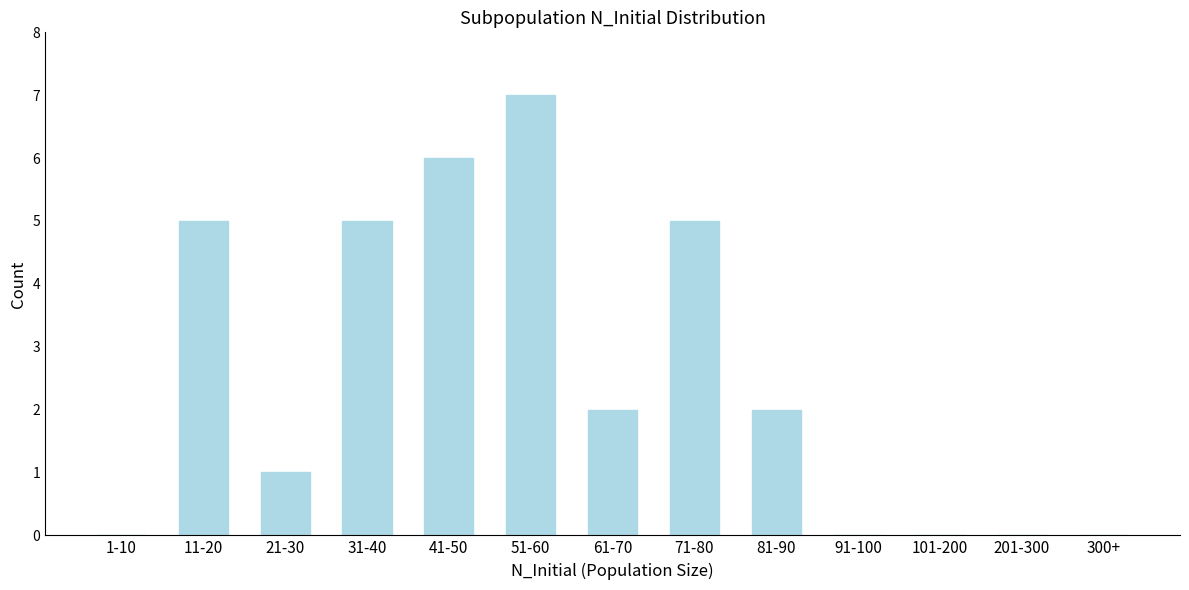

Reading left to right, what are all the values shown in this chart?

1-10=0	11-20=5	21-30=1	31-40=5	41-50=6	51-60=7	61-70=2	71-80=5	81-90=2	91-100=0	101-200=0	201-300=0	300+=0